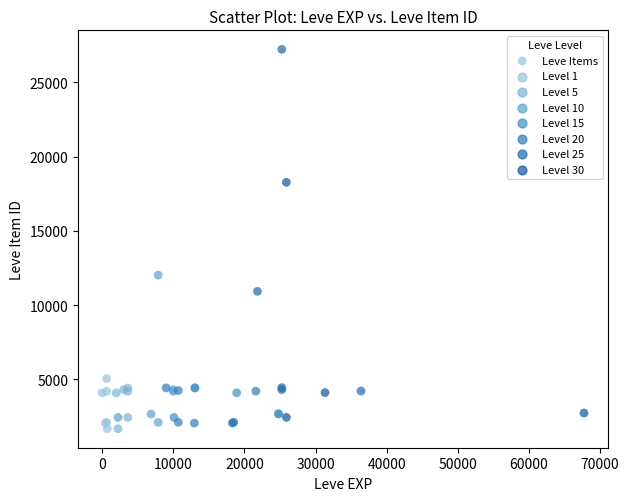

What Y value in the scatter plot is closest to 14448?

12018